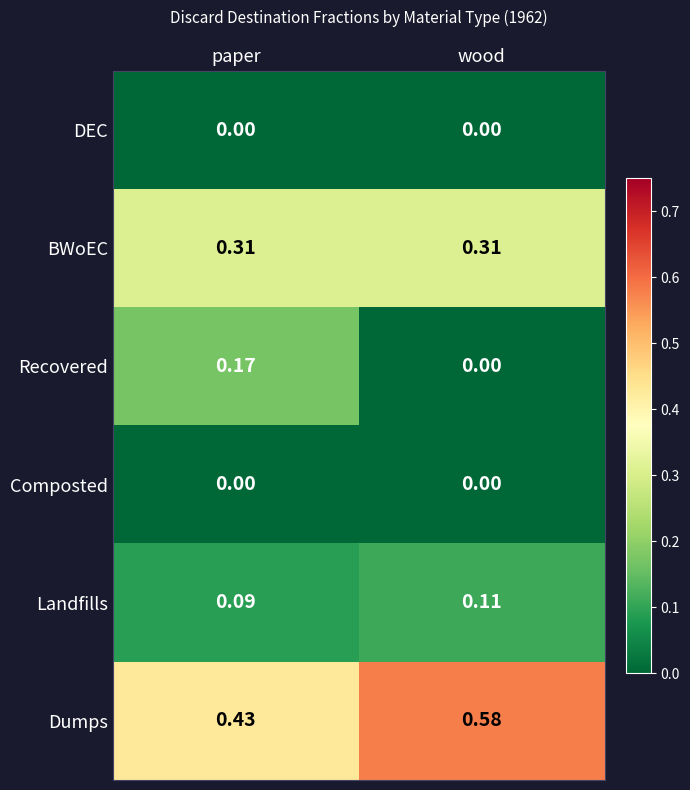

Where is Landfills nearest to the value 0?

paper